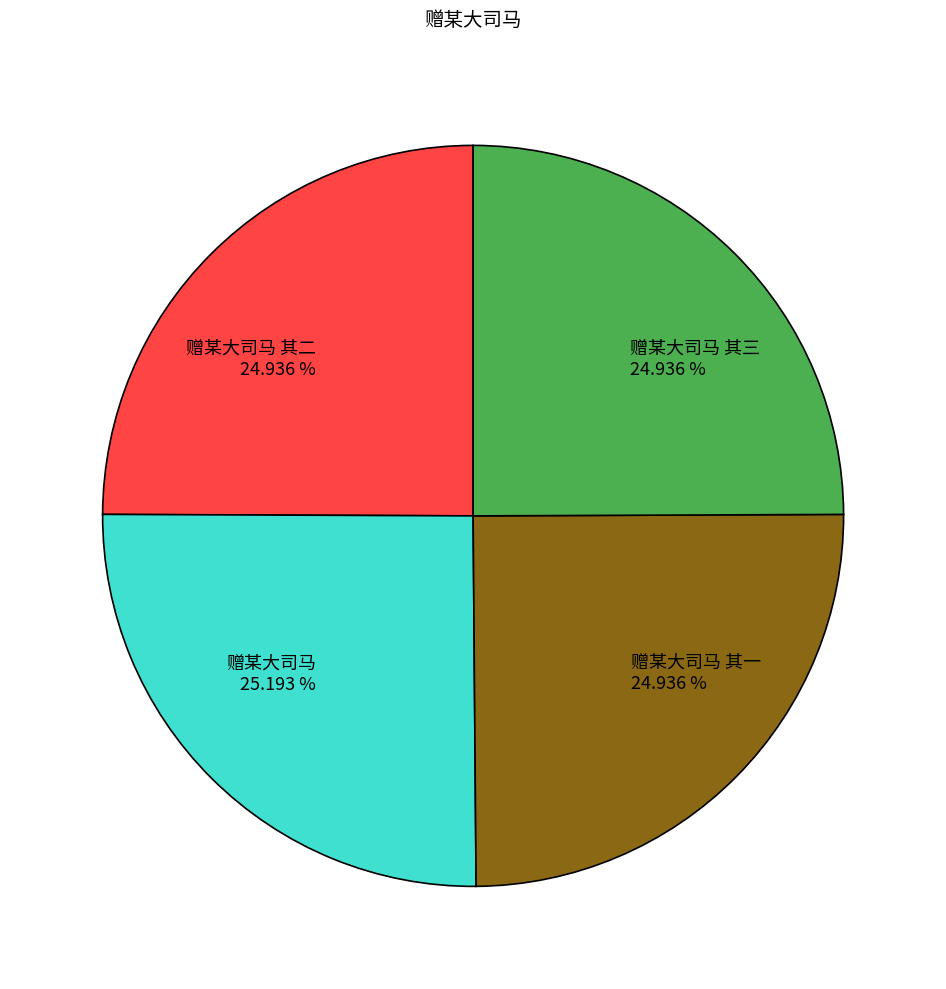

What is the ratio of the value at 赠某大司马 to the value at 赠某大司马 其三?

1.0